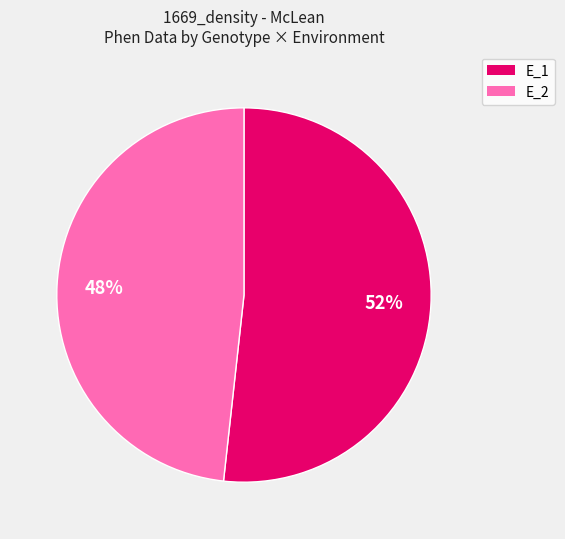

Is there any slice that represents more than half of the pie?

Yes